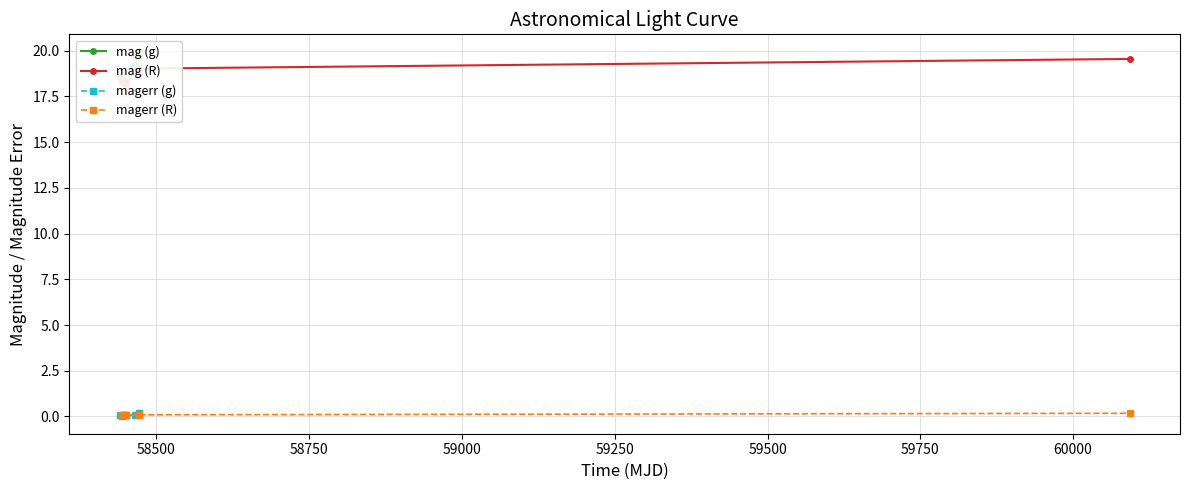

What are all the series names shown in the legend?

mag (g), mag (R), magerr (g), magerr (R)